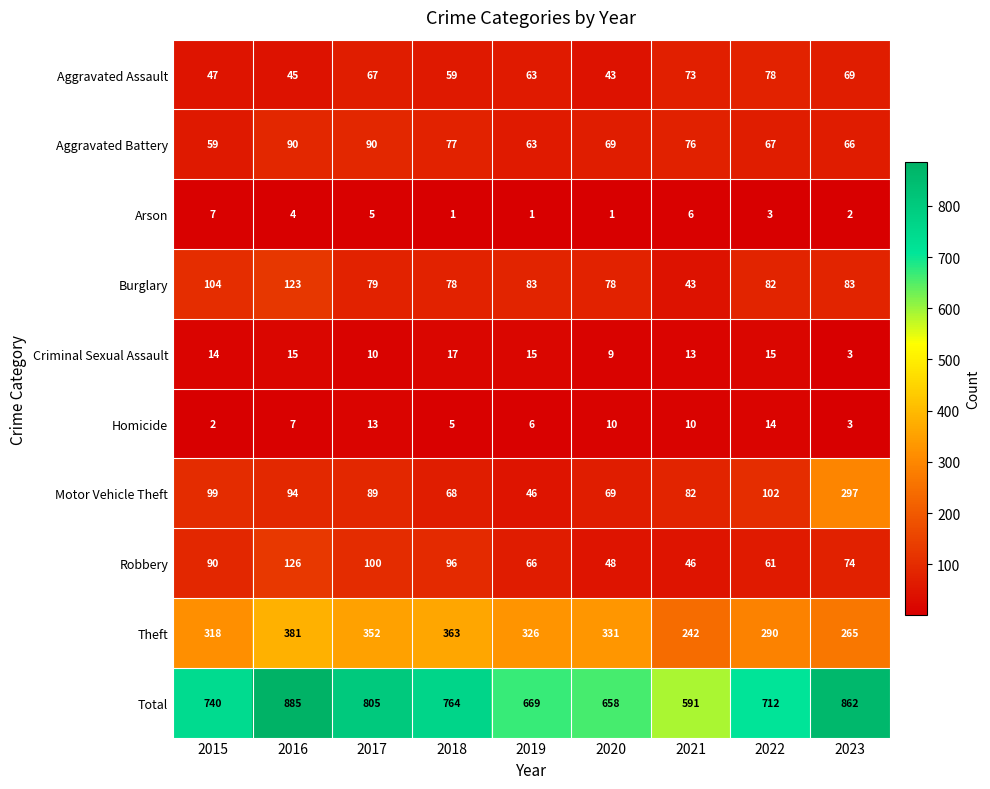

What is the average value of the Burglary series?

84